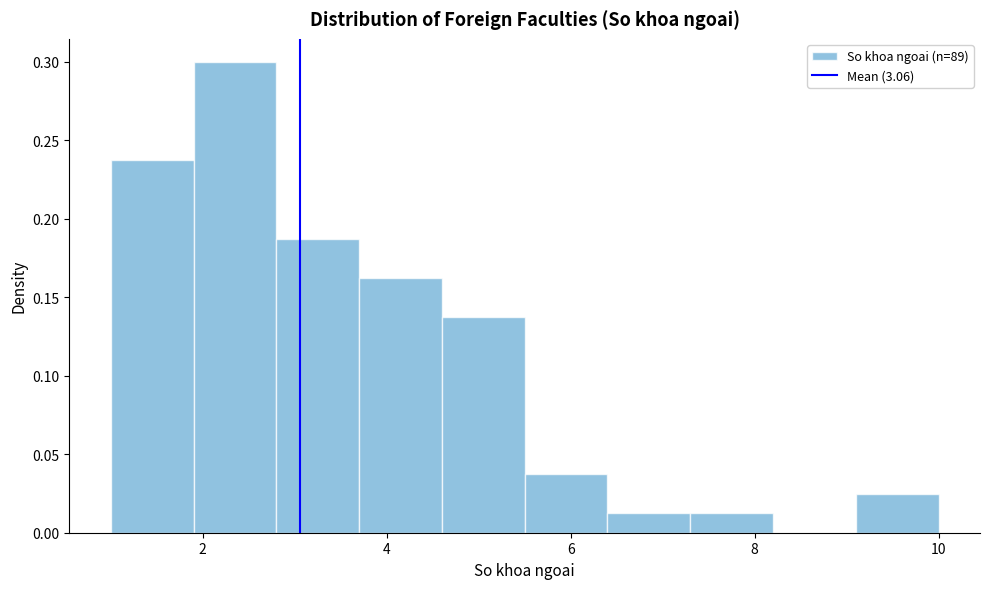

Reading left to right, transcribe this chart: for each bar, give the range it covers on the x-axis and its height. Neither the bar edges nor the heights are printed on the chart, so give them approximately, as read against the axes.

1.0 to 1.9: 0.235
1.9 to 2.8: 0.300
2.8 to 3.7: 0.185
3.7 to 4.6: 0.160
4.6 to 5.5: 0.135
5.5 to 6.4: 0.035
6.4 to 7.3: 0.010
7.3 to 8.2: 0.010
8.2 to 9.1: 0
9.1 to 10.0: 0.025